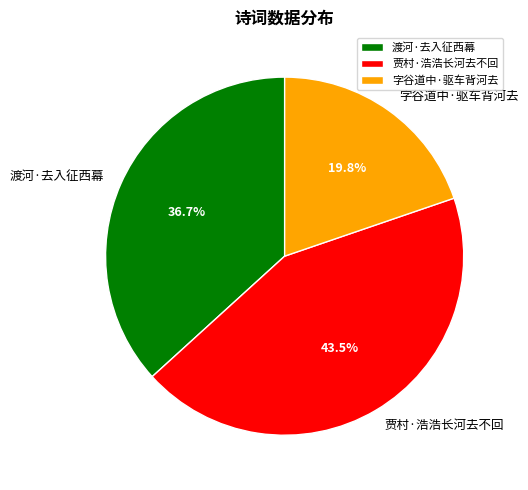

Count the number of slices in the pie.

3